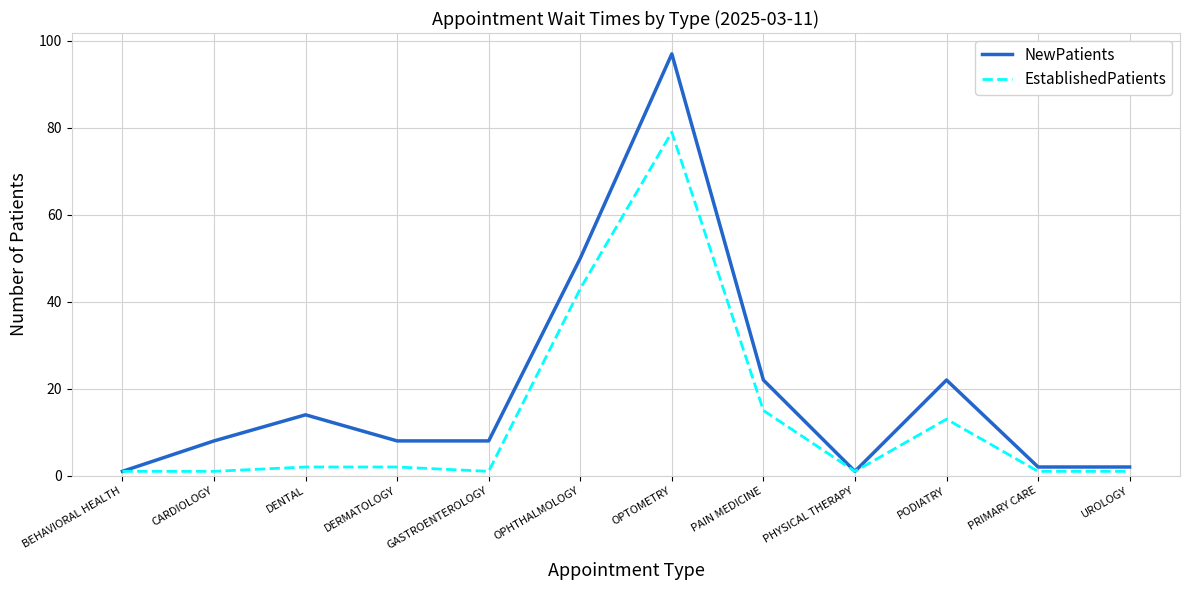

At which category is the sum across all series the highest?

OPTOMETRY